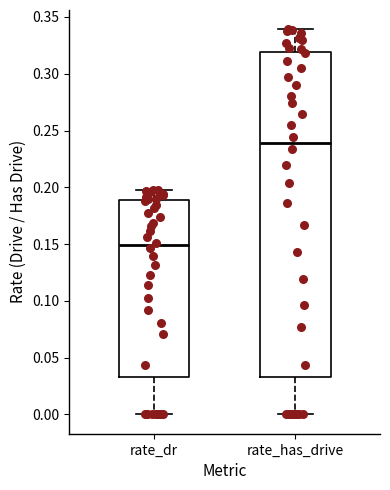

Which box's median line is the highest?

rate_has_drive